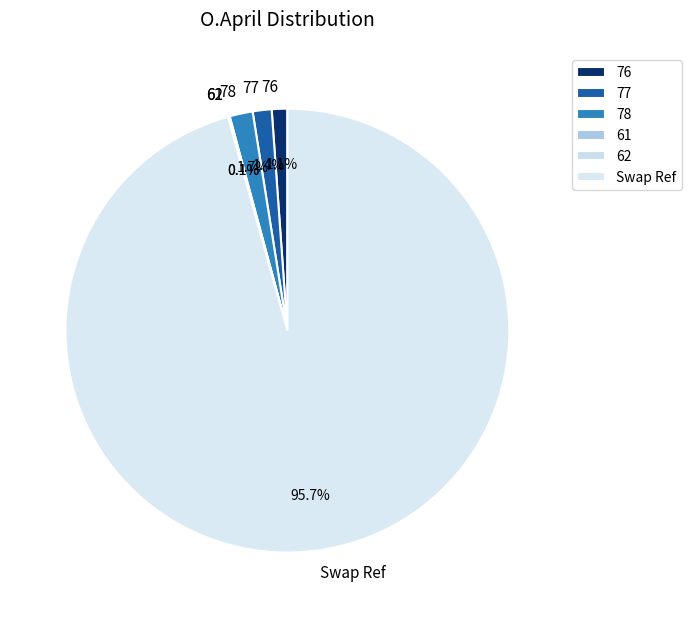

Combined, do 76 and 77 account for over 50%?

No